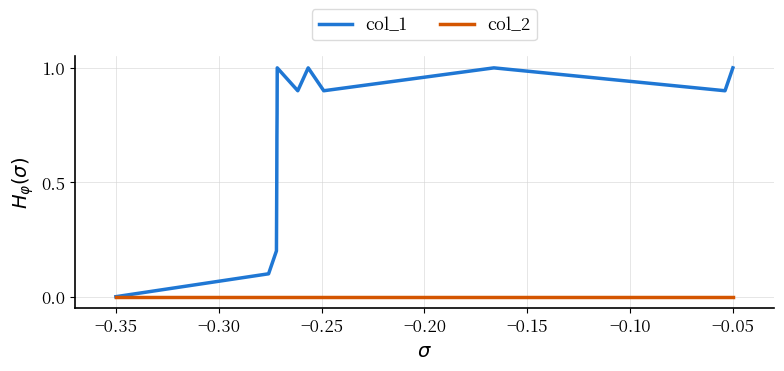

Rank the series by their maximum value, from lowest to highest.

col_2, col_1